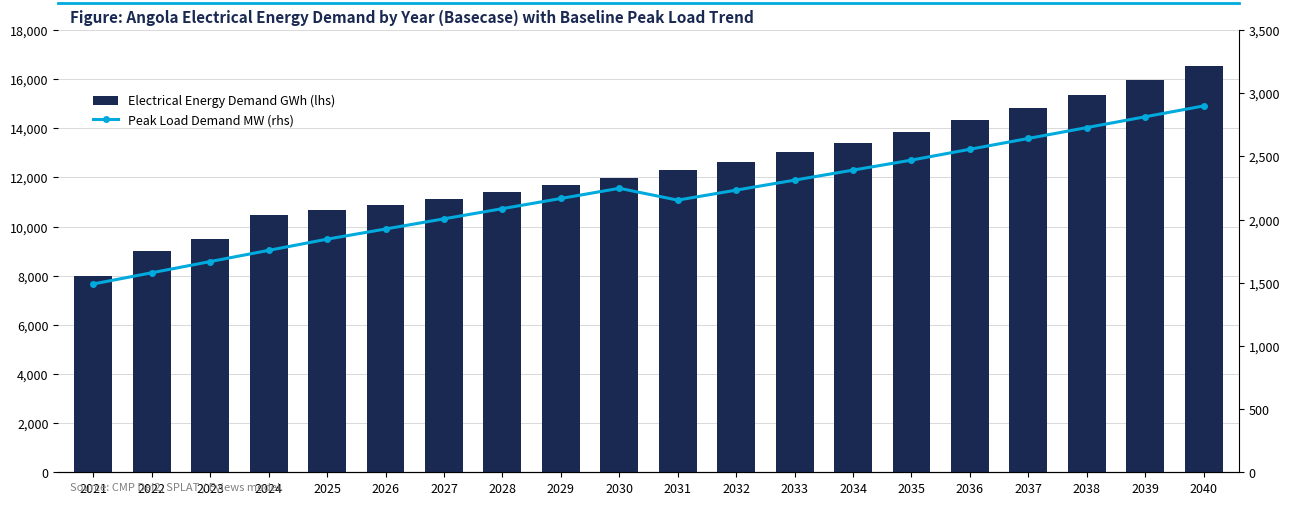

What is the value of the Electrical Energy Demand GWh (lhs) bar at the 17th from the left?

14823.0